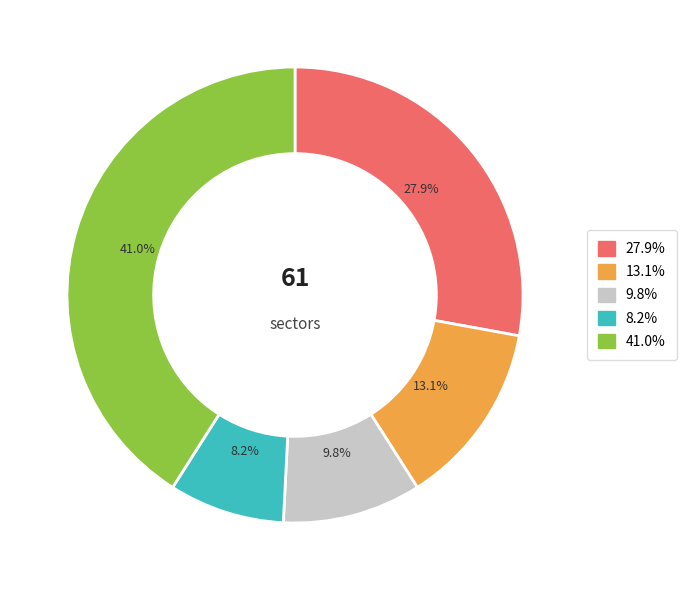

Is there a majority slice in this chart?

No